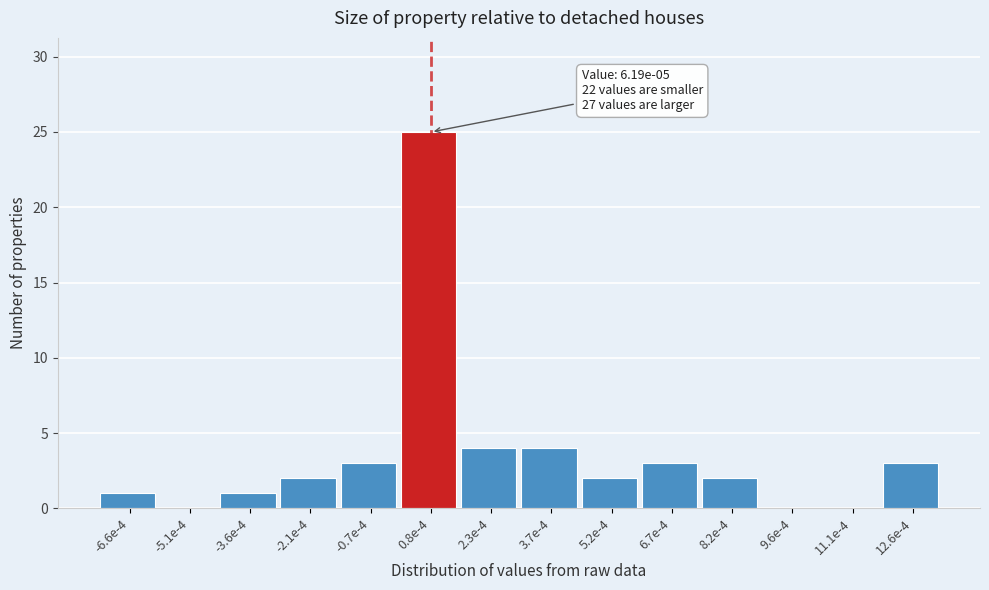

Reading right to left, what are all the values shown in this chart?

12.6e-4=3	11.1e-4=0	9.6e-4=0	8.2e-4=2	6.7e-4=3	5.2e-4=2	3.7e-4=4	2.3e-4=4	0.8e-4=25	-0.7e-4=3	-2.1e-4=2	-3.6e-4=1	-5.1e-4=0	-6.6e-4=1